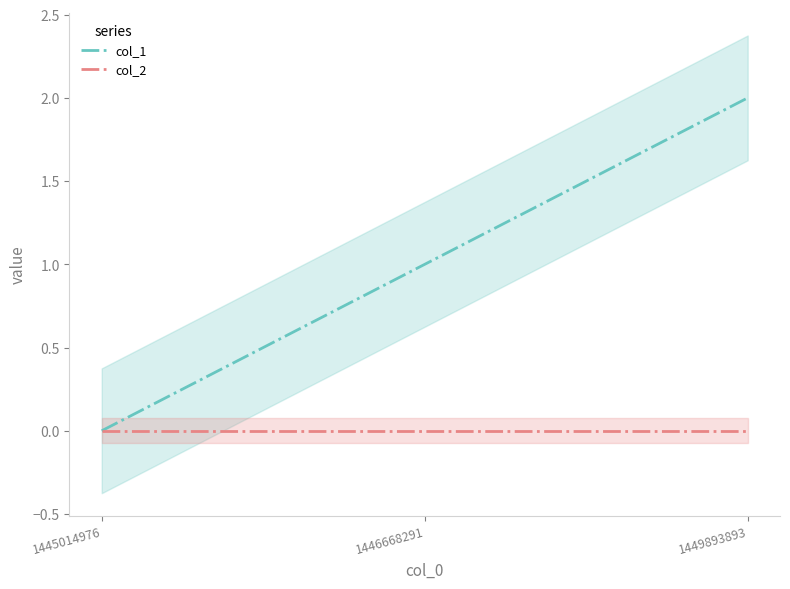

Rank the categories by col_1 value from lowest to highest.

1445014976, 1446668291, 1449893893